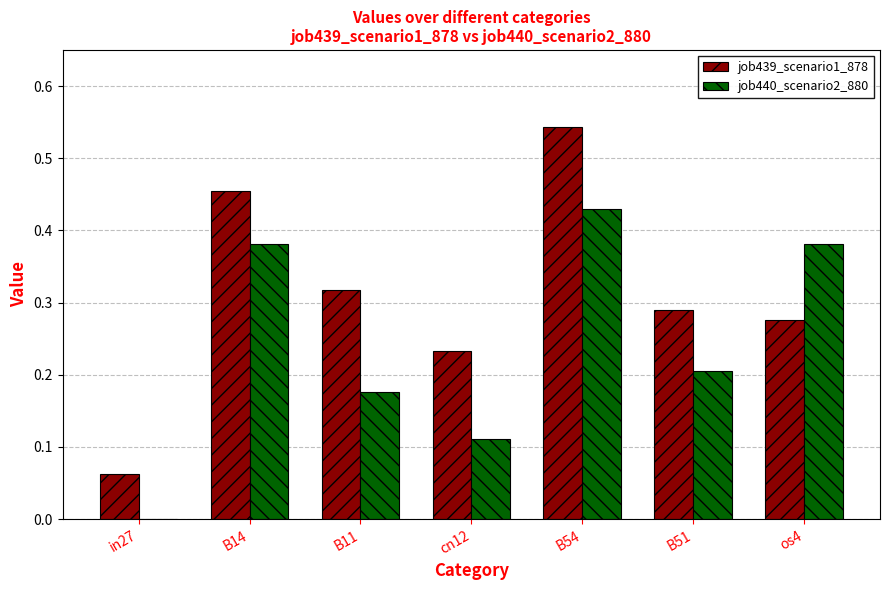

Where is job439_scenario1_878 nearest to the value 0?

in27